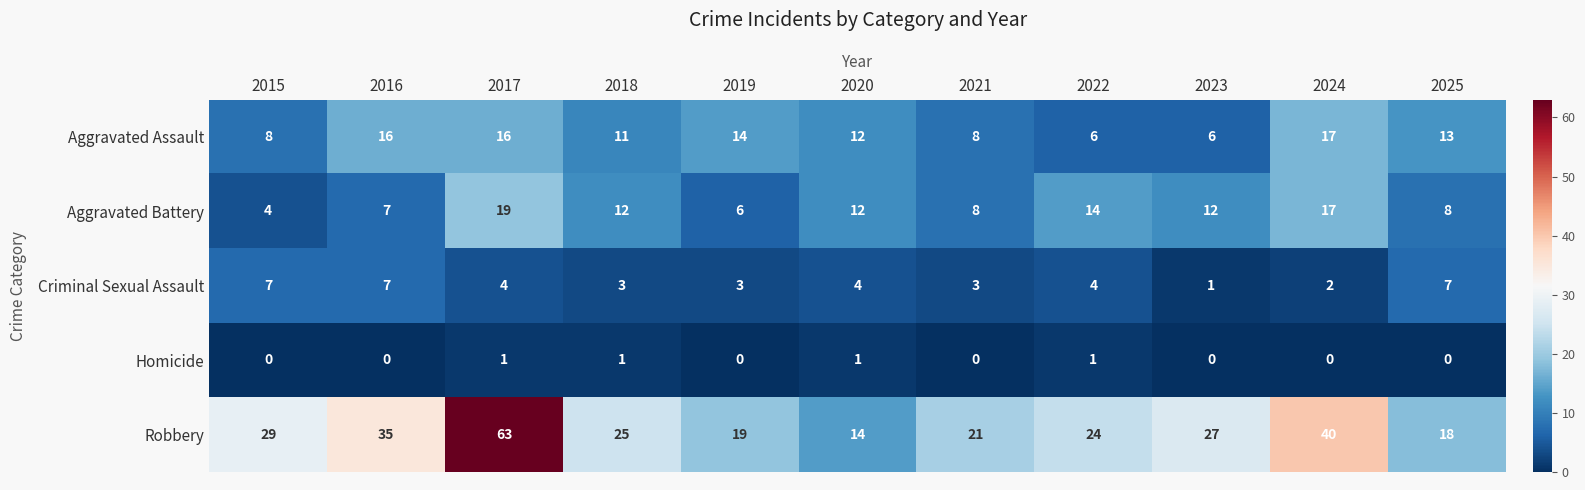

The value of Criminal Sexual Assault at 2022 is 1. True or false?

False